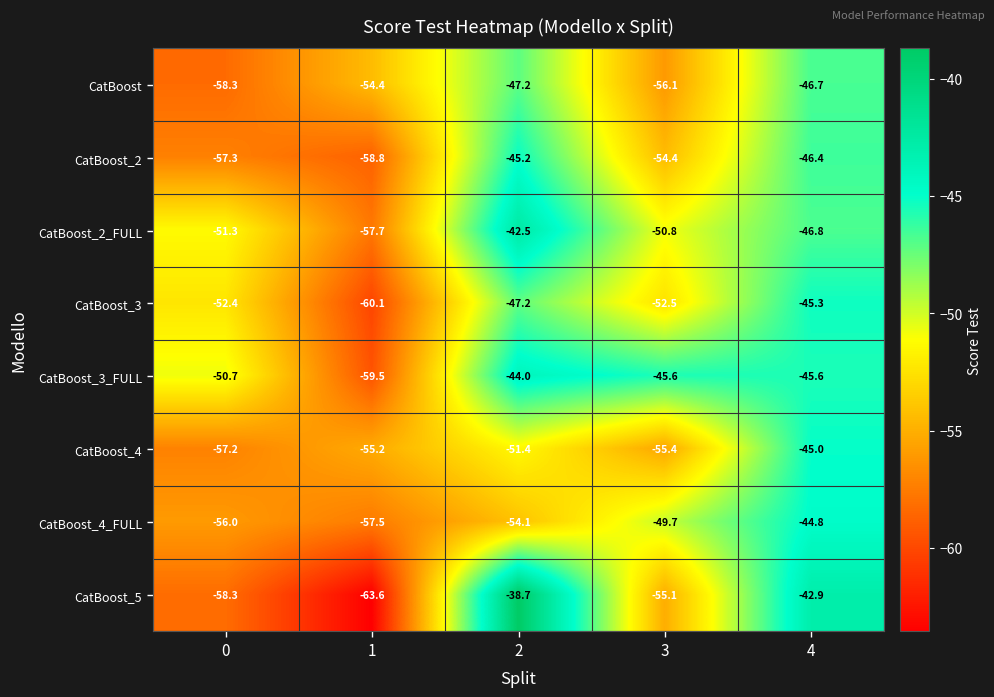

Is it true that CatBoost equals -36.7 at 1?

False